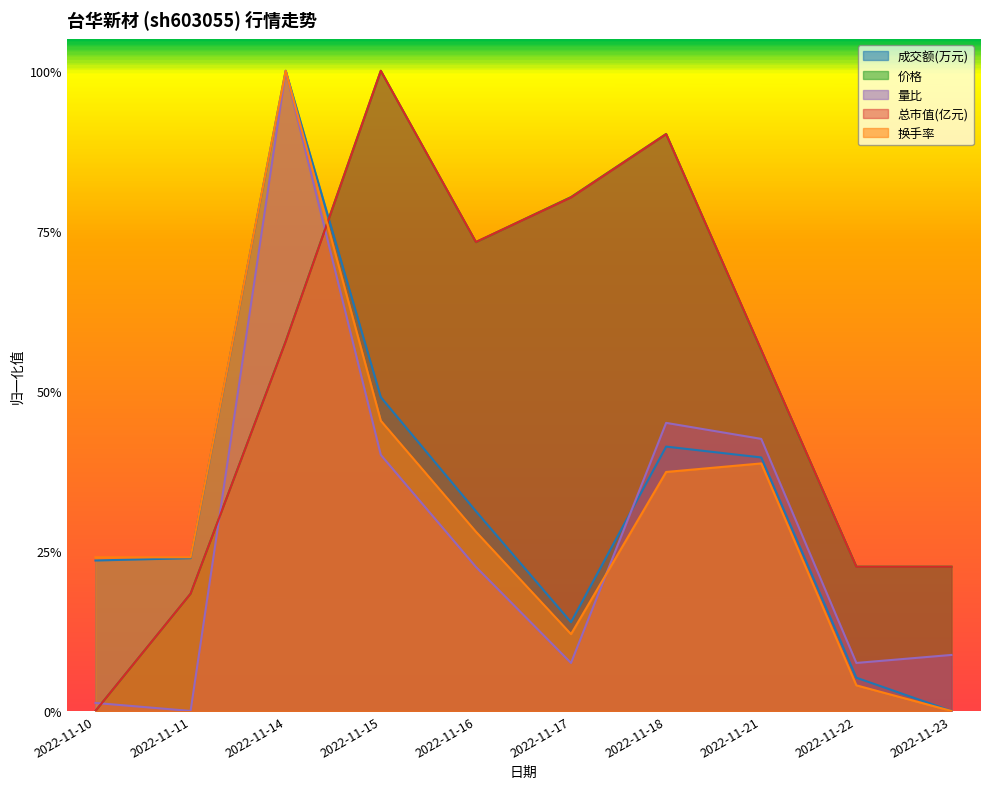

What is the total value across all series at 2022-11-23?

0.5